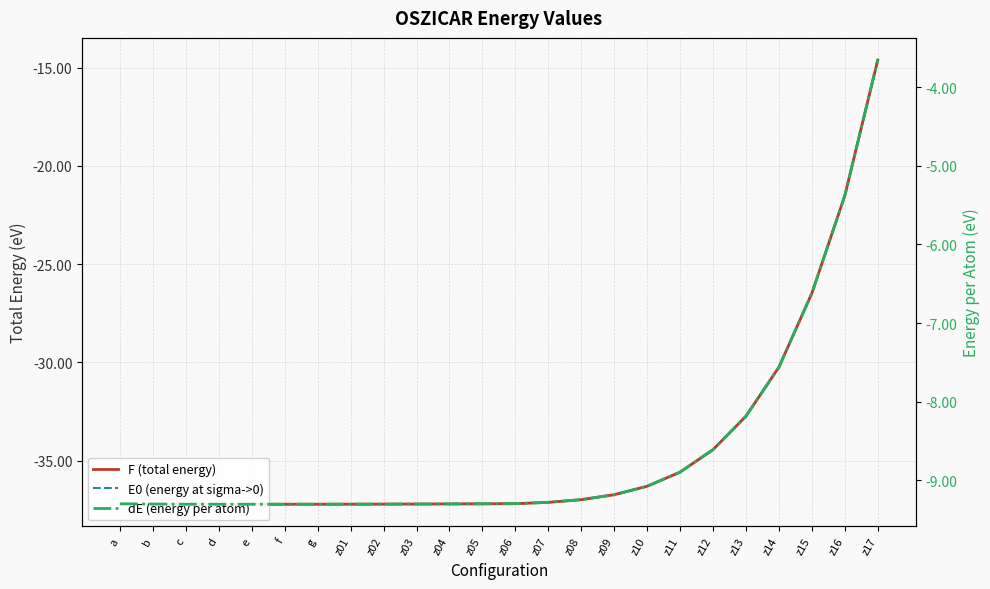

Where is dE (energy per atom) nearest to the value -6?

z16